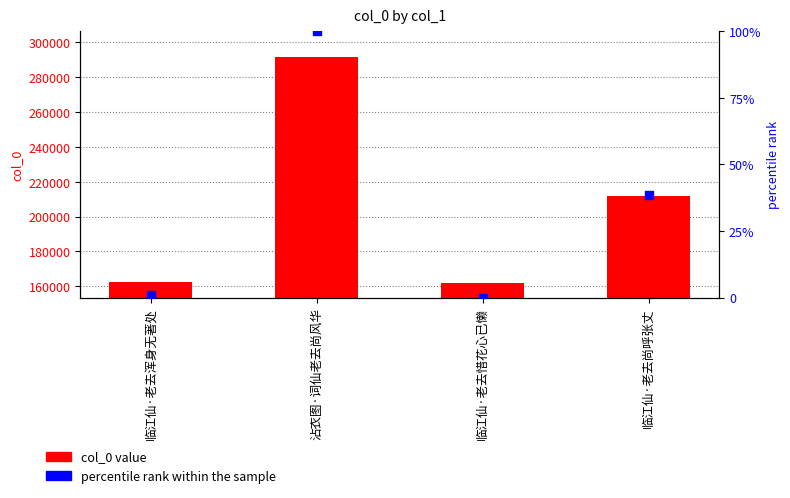

Which series has the largest total across all categories?

col_0 value